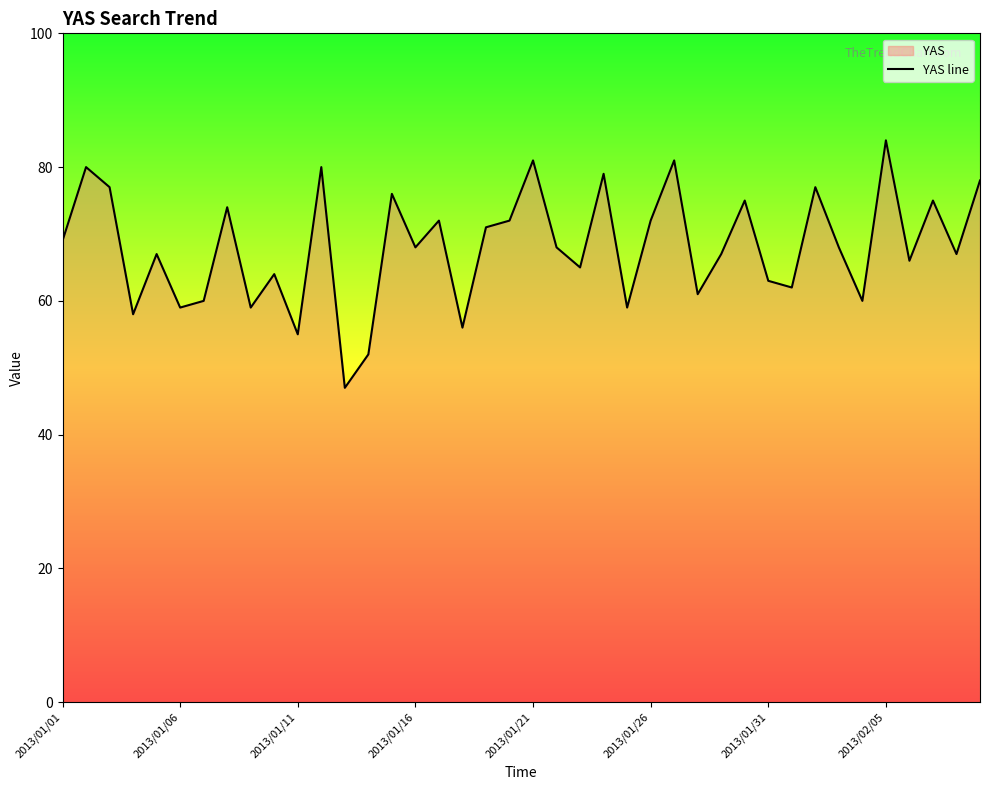

How many data points are less than 68?

19